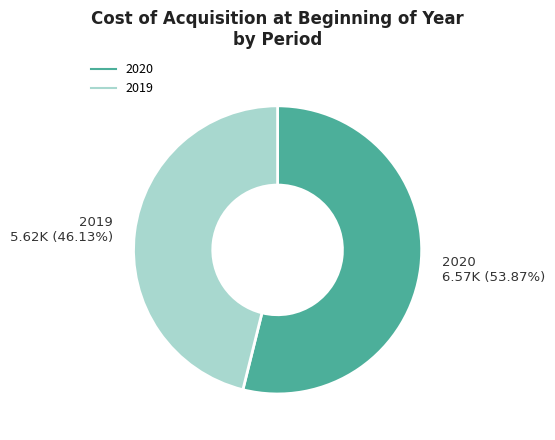

Is 2019 the majority of the pie?

No